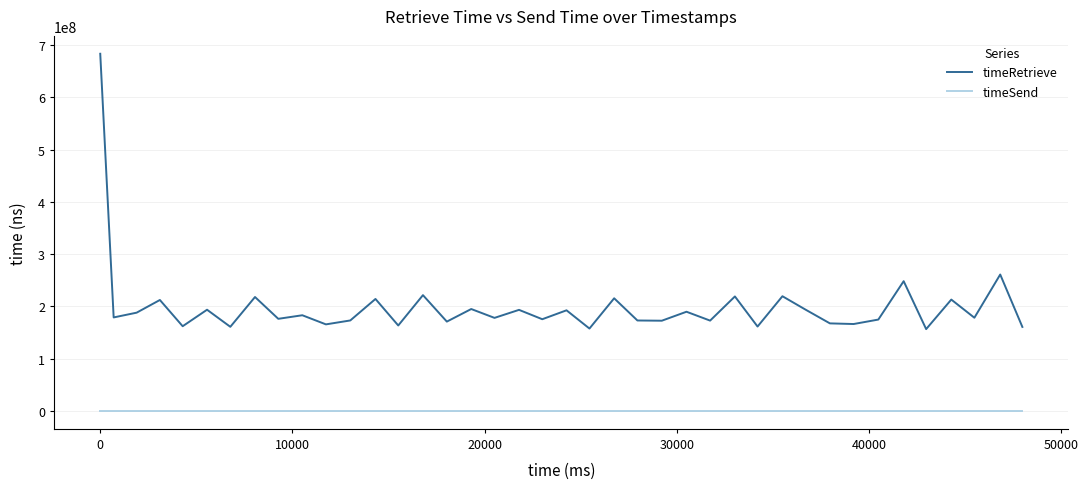

What are all the series names shown in the legend?

timeRetrieve, timeSend